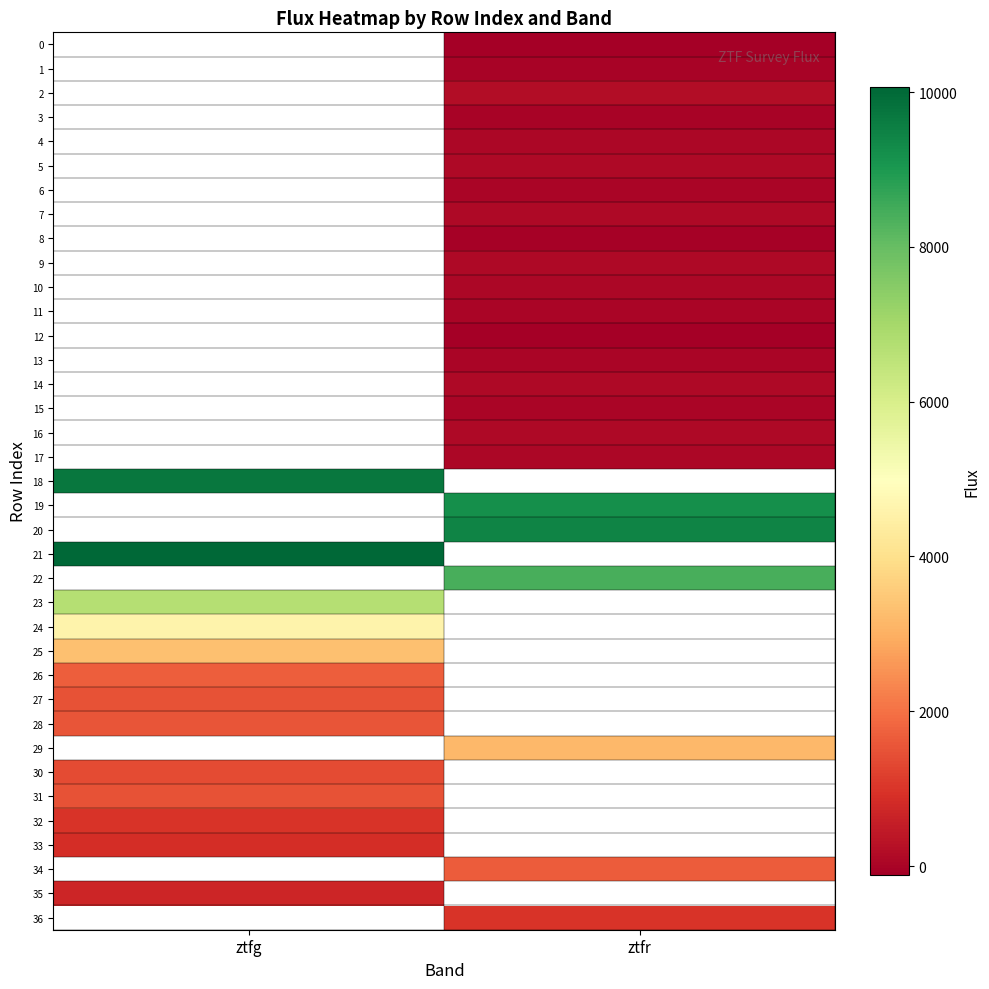

Which series has the largest range (max minus min)?

18